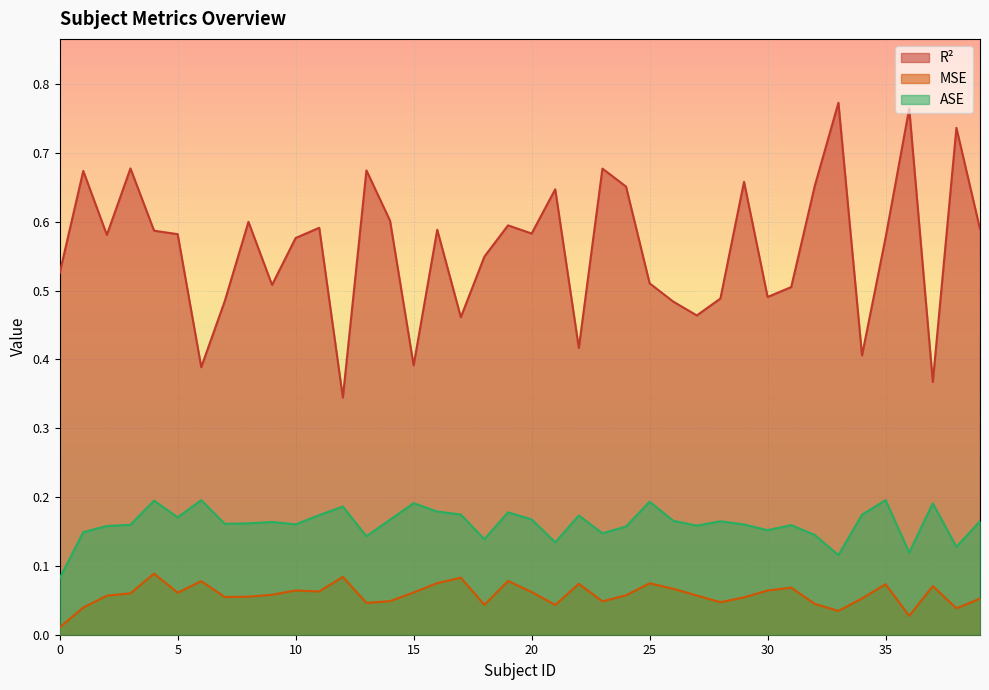

How many lines are shown in the chart?

3